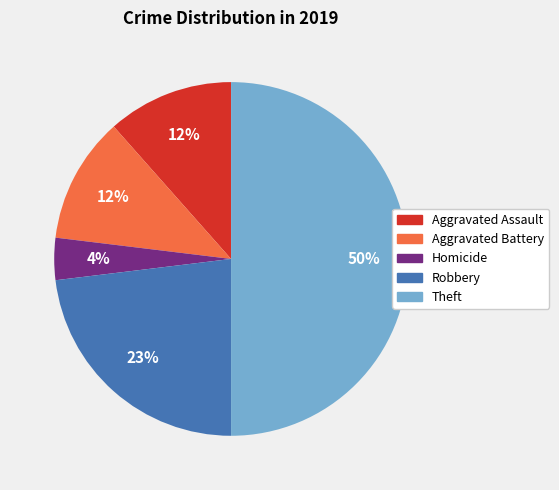

Count the number of slices in the pie.

5